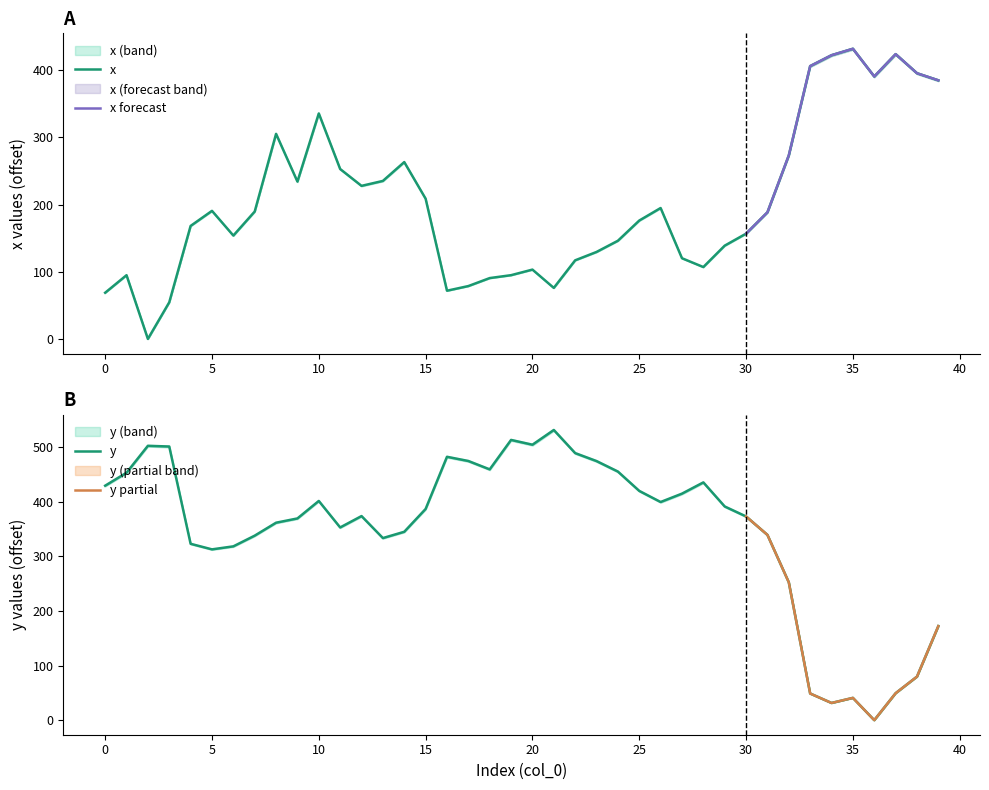

Which label corresponds to the largest value in the chart?

21